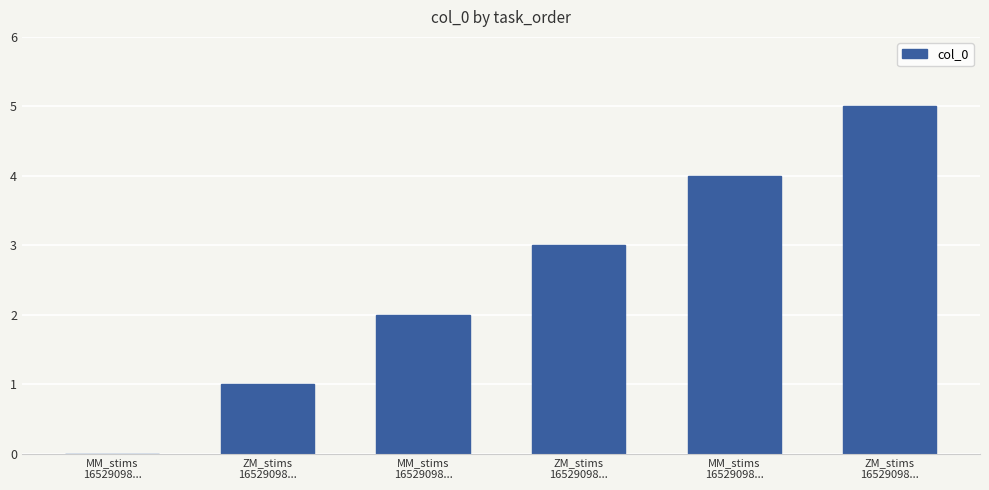

Does the chart contain stacked bars?

No